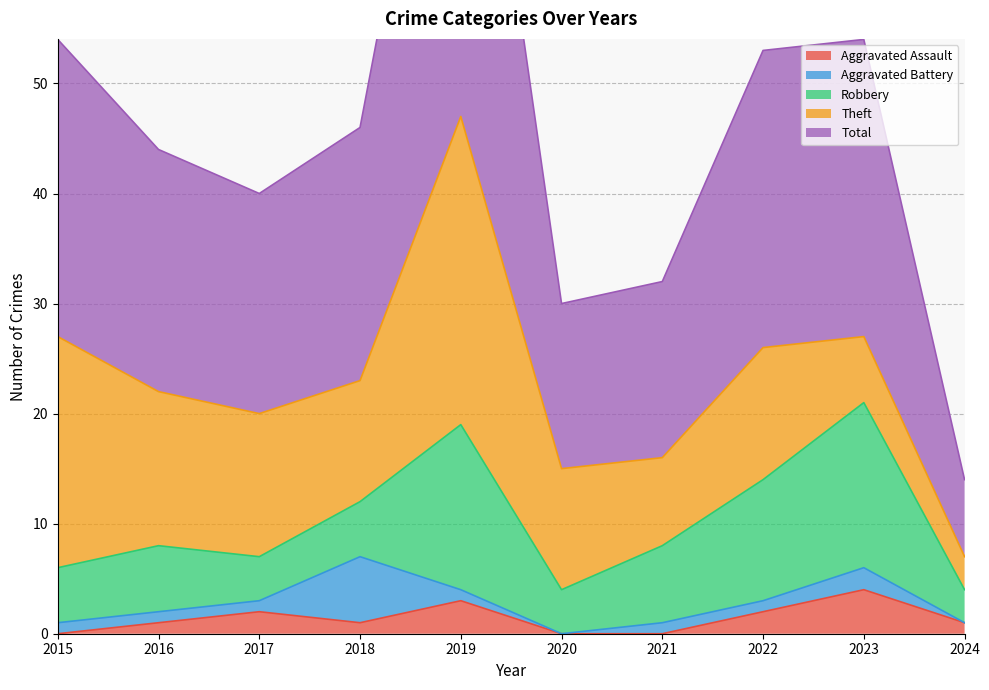

True or false: Aggravated Battery has a value of 0 at 2019.

False